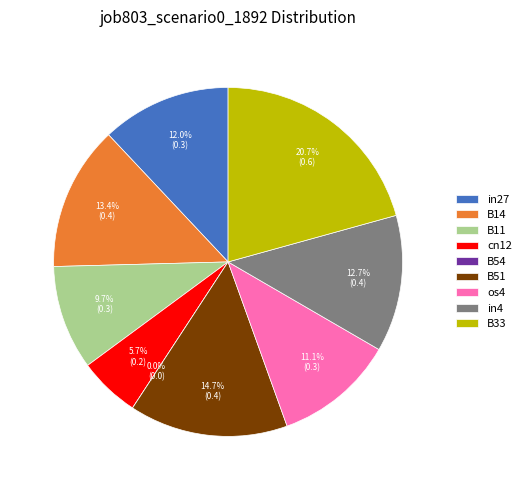

How many segments does this pie chart have?

9